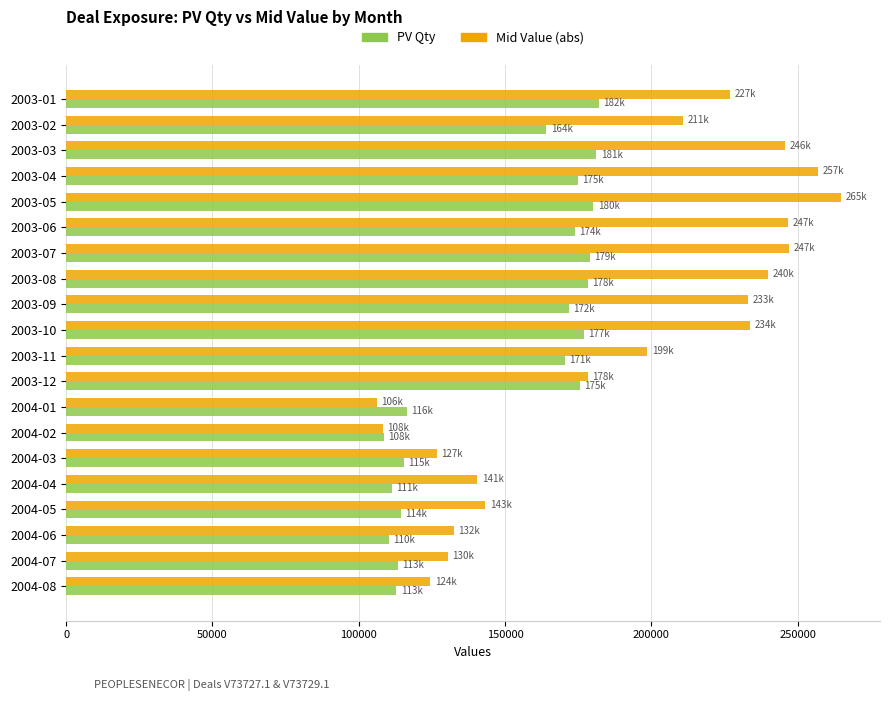

What is the total value across all series at 2004-01?

222718.8